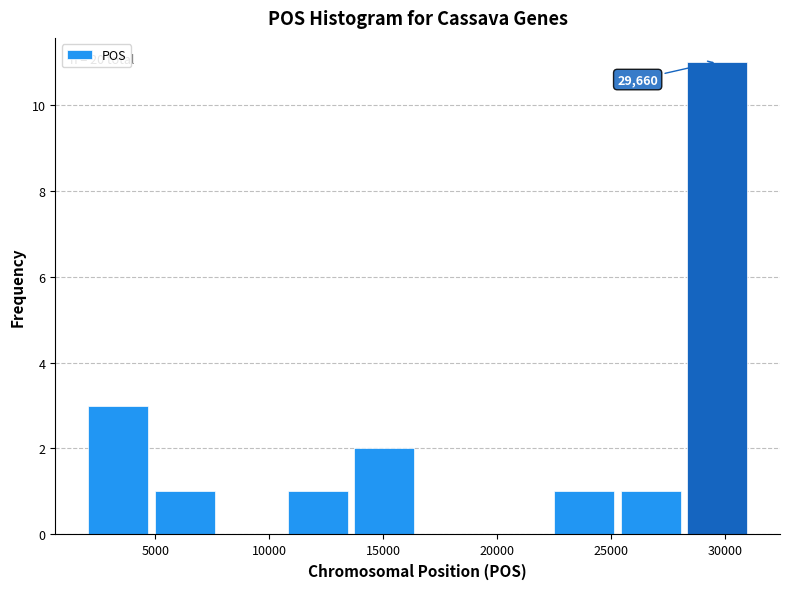

Which range on the x-axis has the tallest bar?

28000 to 31000